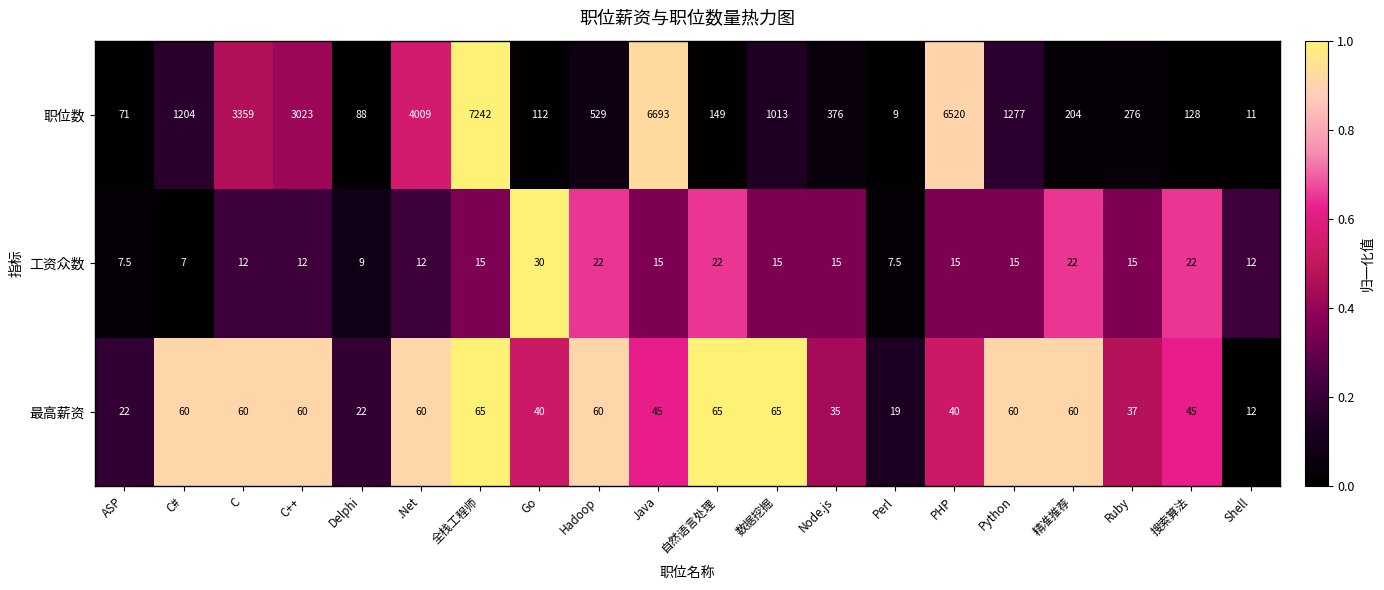

Is it true that 最高薪资 equals 21.8 at C++?

False